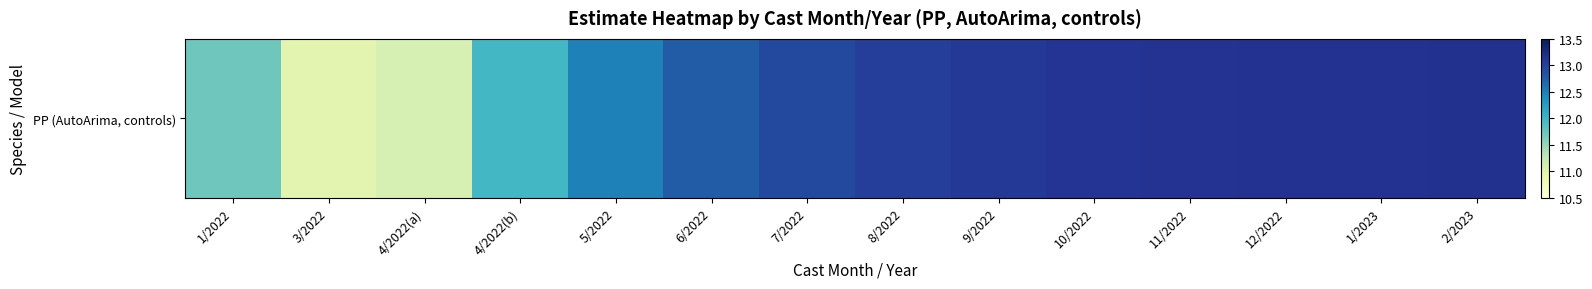

What is the change in value from 5/2022 to 6/2022?

+0.3